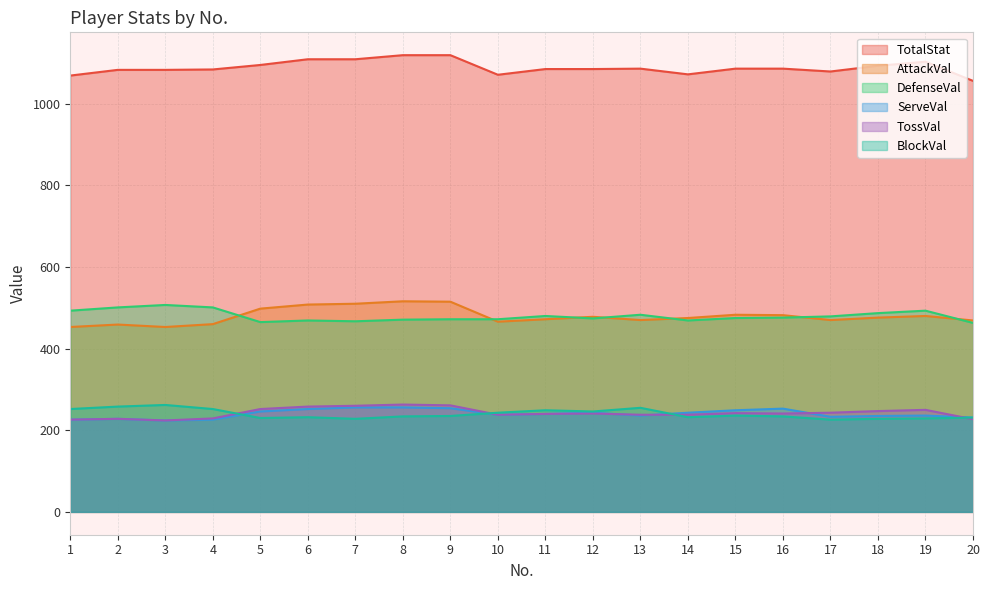

True or false: ServeVal and DefenseVal intersect in this chart.

False